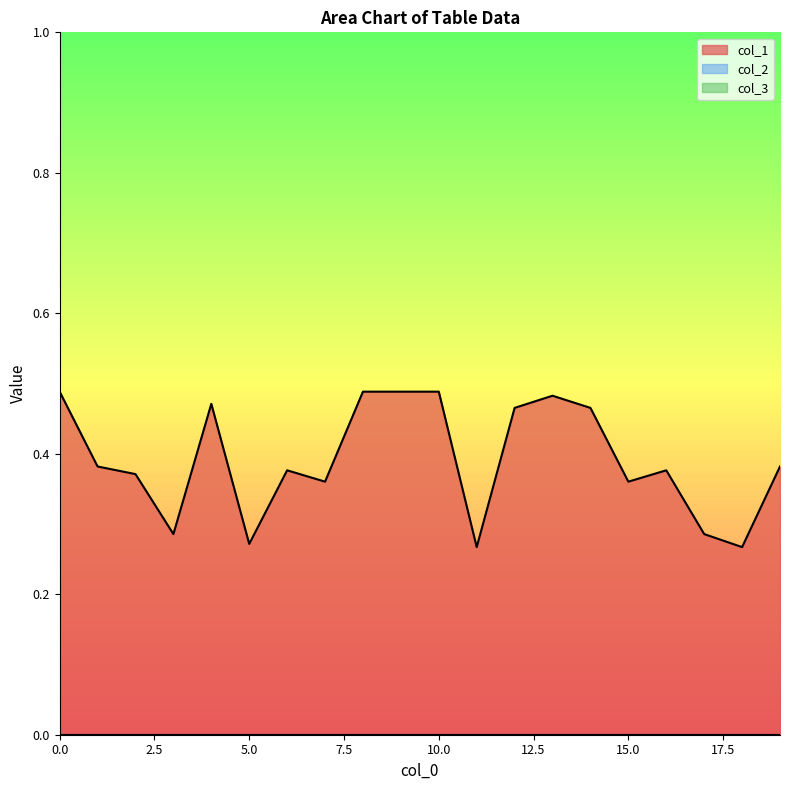

Reading left to right, what are all the values shown in this chart?

col_1: 0=0.5	1=0.4	2=0.4	3=0.3	4=0.5	5=0.3	6=0.4	7=0.4	8=0.5	9=0.5	10=0.5	11=0.3	12=0.5	13=0.5	14=0.5	15=0.4	16=0.4	17=0.3	18=0.3	19=0.4
col_2: 0=0.0	1=0.0	2=0.0	3=0.0	4=0.0	5=0.0	6=0.0	7=0.0	8=0.0	9=0.0	10=0.0	11=0.0	12=0.0	13=0.0	14=0.0	15=0.0	16=0.0	17=0.0	18=0.0	19=0.0
col_3: 0=0.0	1=0.0	2=0.0	3=0.0	4=0.0	5=0.0	6=0.0	7=0.0	8=0.0	9=0.0	10=0.0	11=0.0	12=0.0	13=0.0	14=0.0	15=0.0	16=0.0	17=0.0	18=0.0	19=0.0